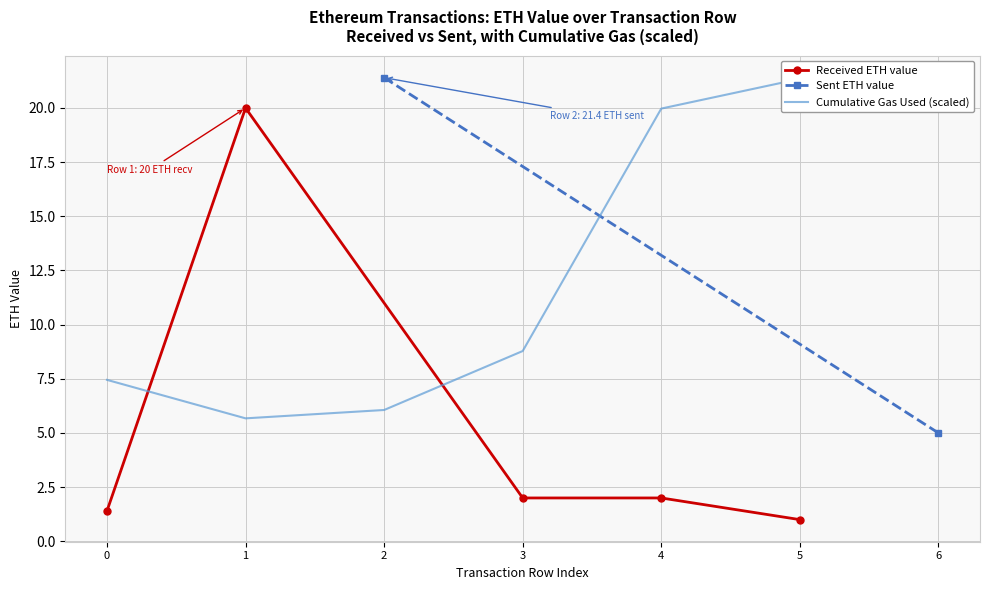

How many data points in Received ETH value are less than 2?

2